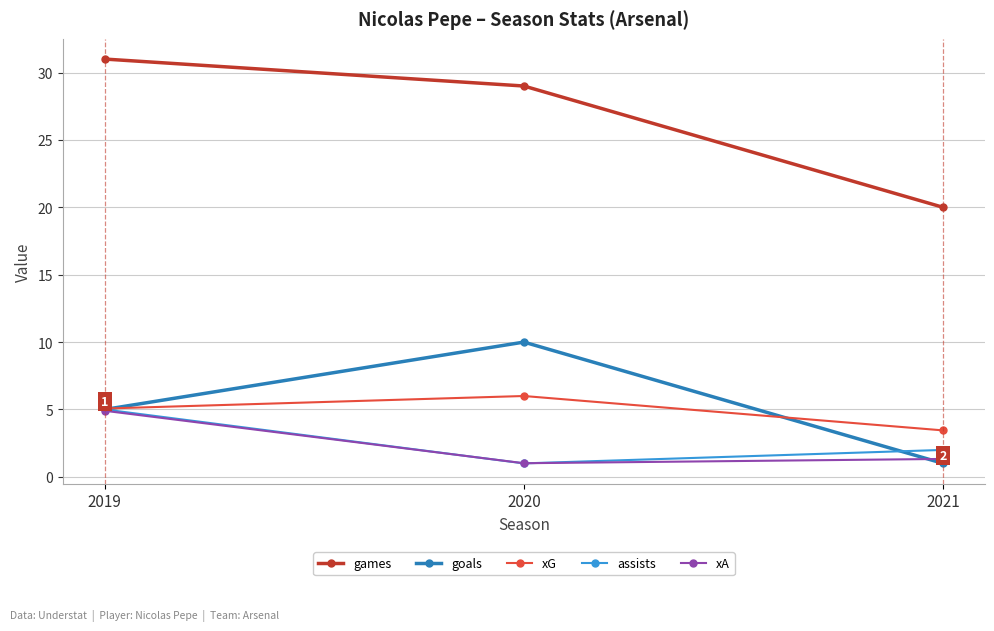

Which series has the largest total across all categories?

games